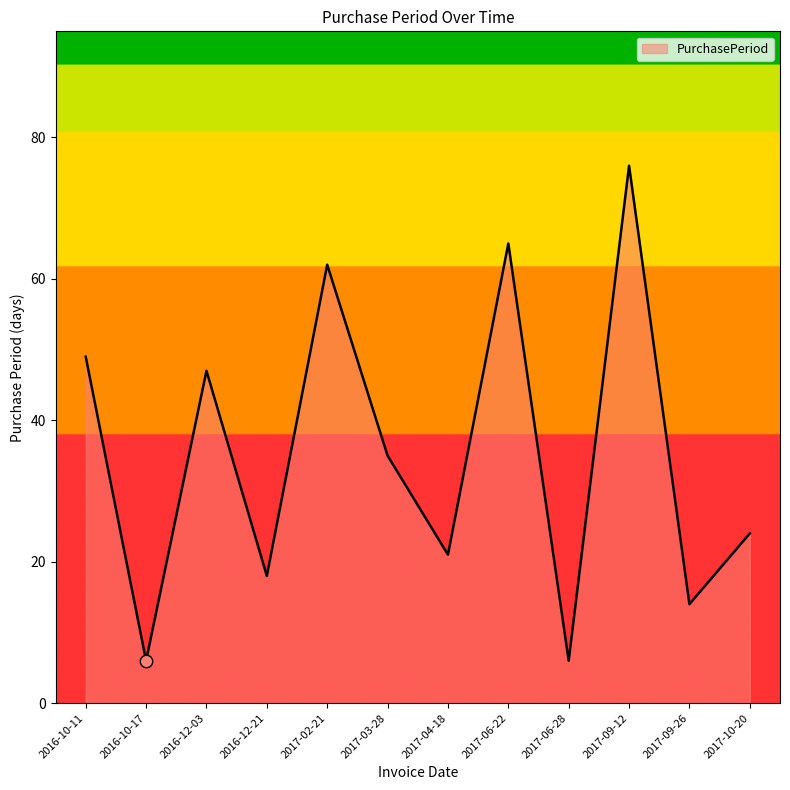

Between 2017-03-28 and 2017-02-21, which is larger?

2017-02-21